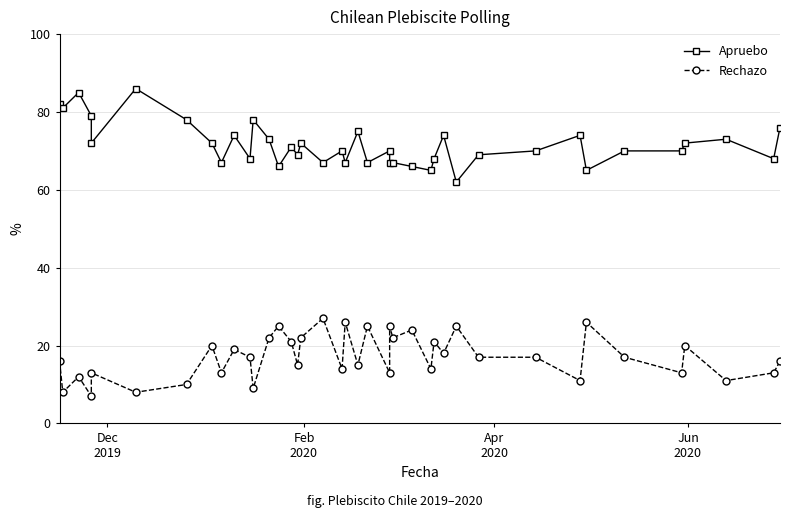

What is the sum of all Apruebo values?

2865